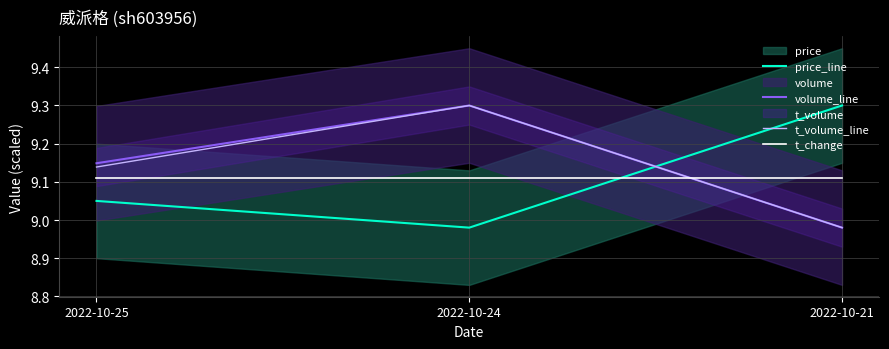

What is the approximate value of price_line at 2022-10-24?

9.0